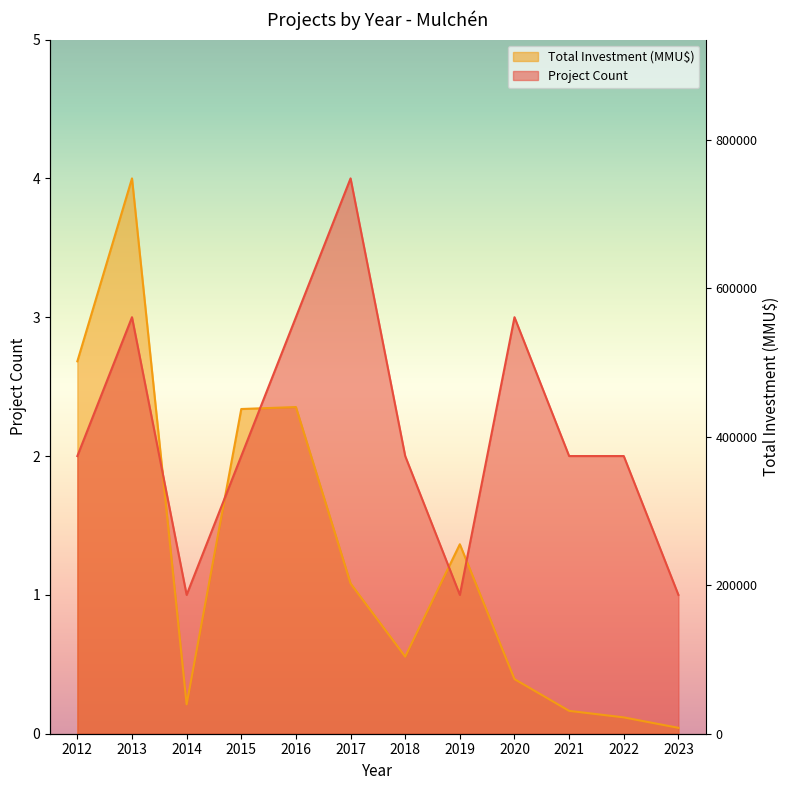

The value of Total Investment (MMU$) at 2012 is 0.6. True or false?

False